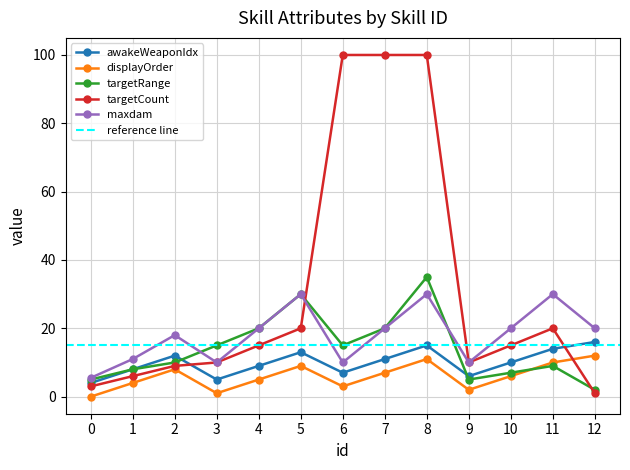

Which series has the largest total across all categories?

targetCount